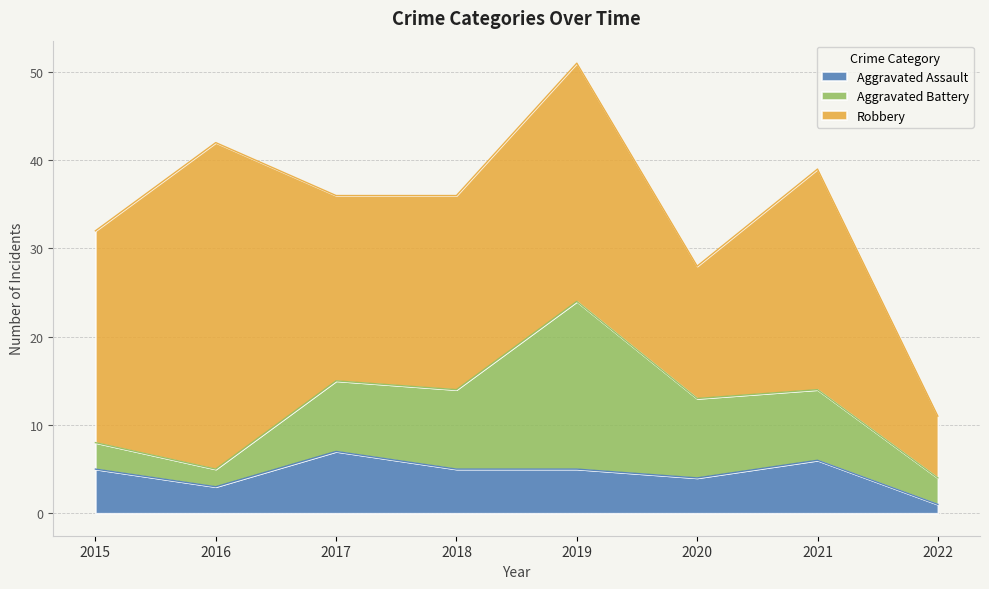

What is the difference between the maximum and minimum values in the Aggravated Assault series?

6